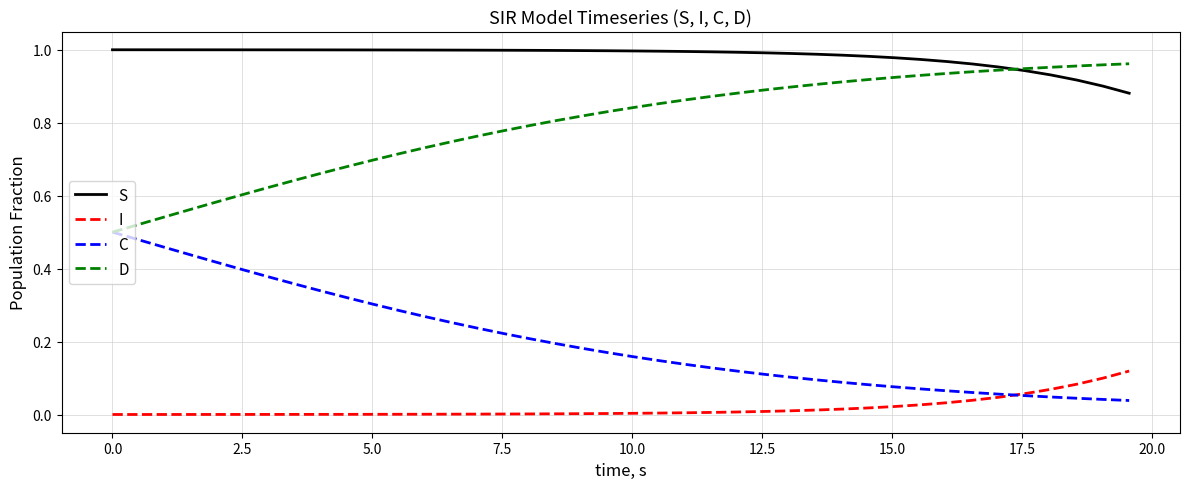

Which series has the largest total across all categories?

S